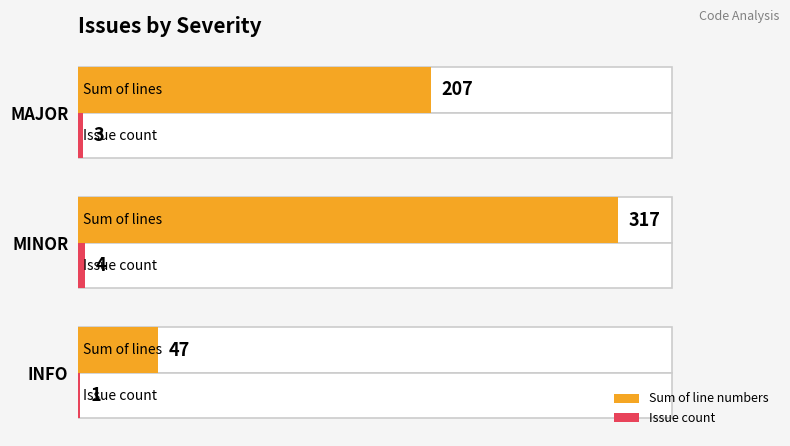

Is it true that Issue count equals 4 at MINOR?

True